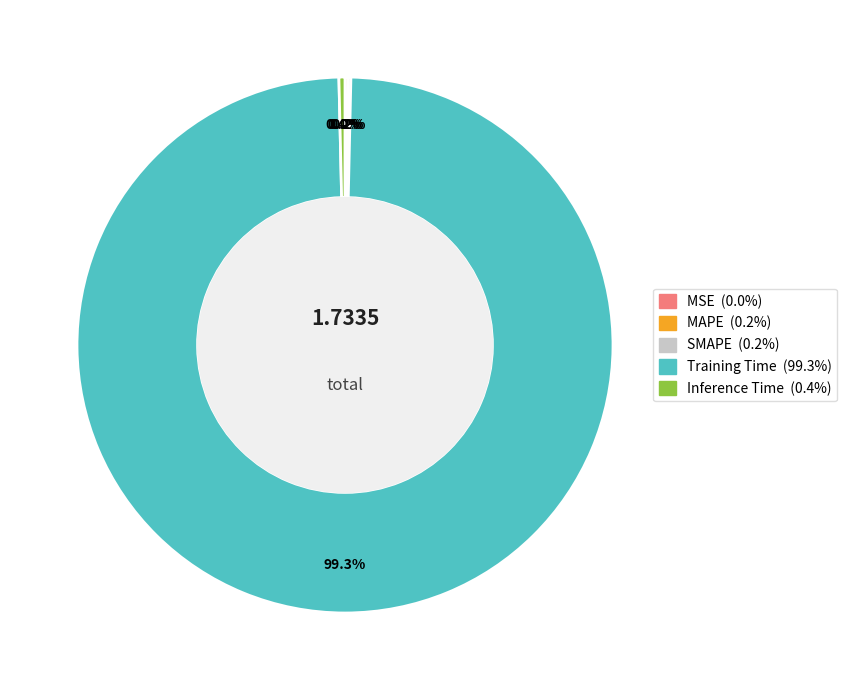

What is the largest slice in the pie chart?

Training Time